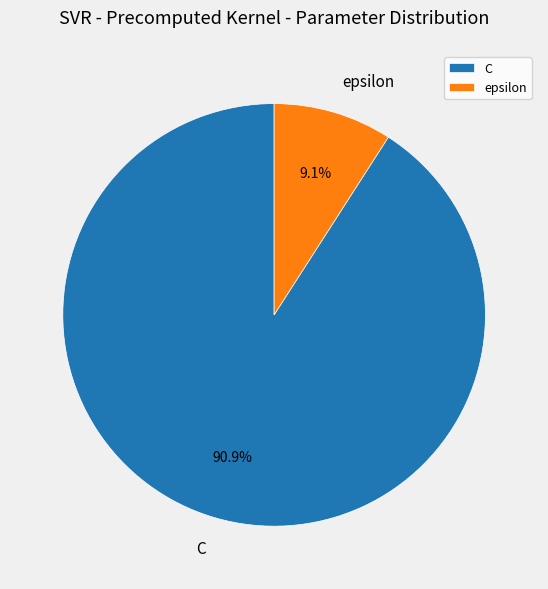

What is the ratio of the value at C to the value at epsilon?

10.0